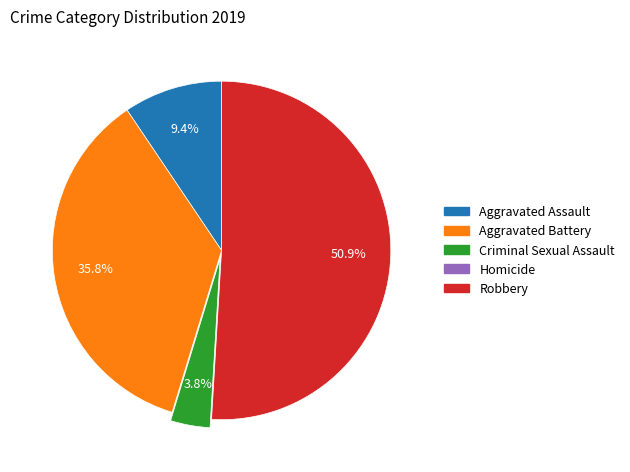

To the nearest percent, what is the combined percentage of Aggravated Assault and Criminal Sexual Assault?

13%